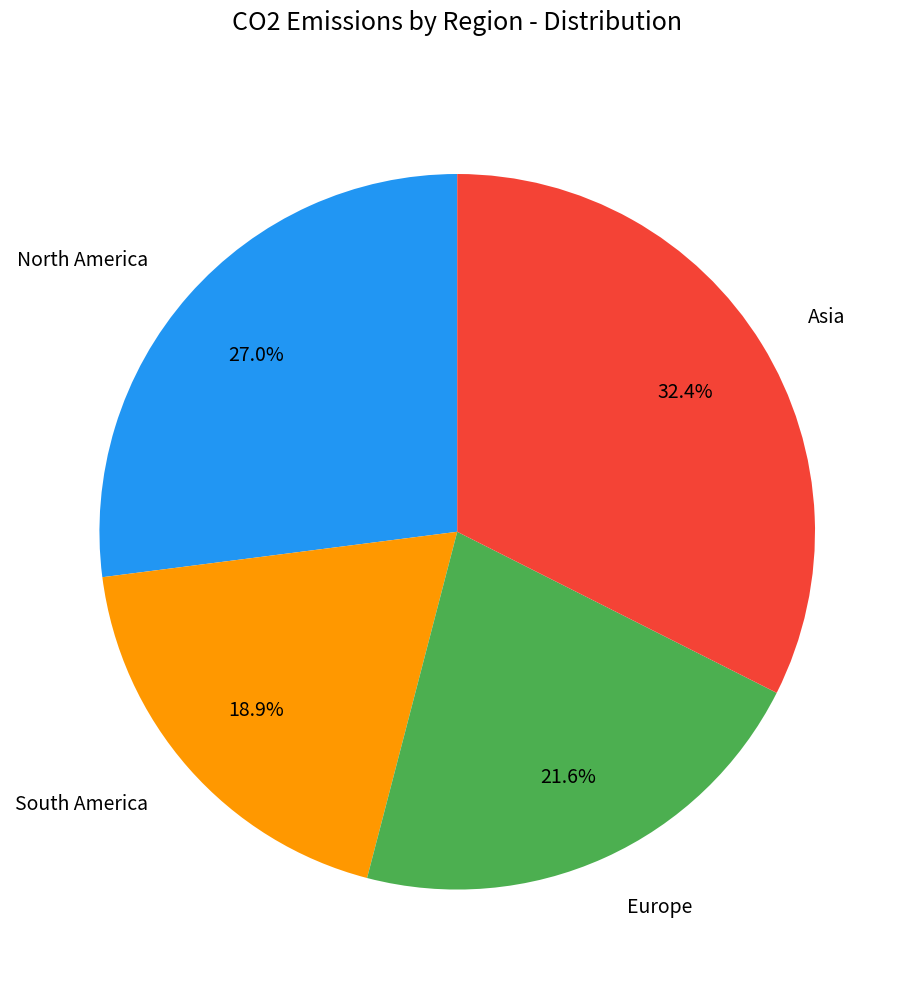

To the nearest percent, what percentage of the pie is South America?

19%